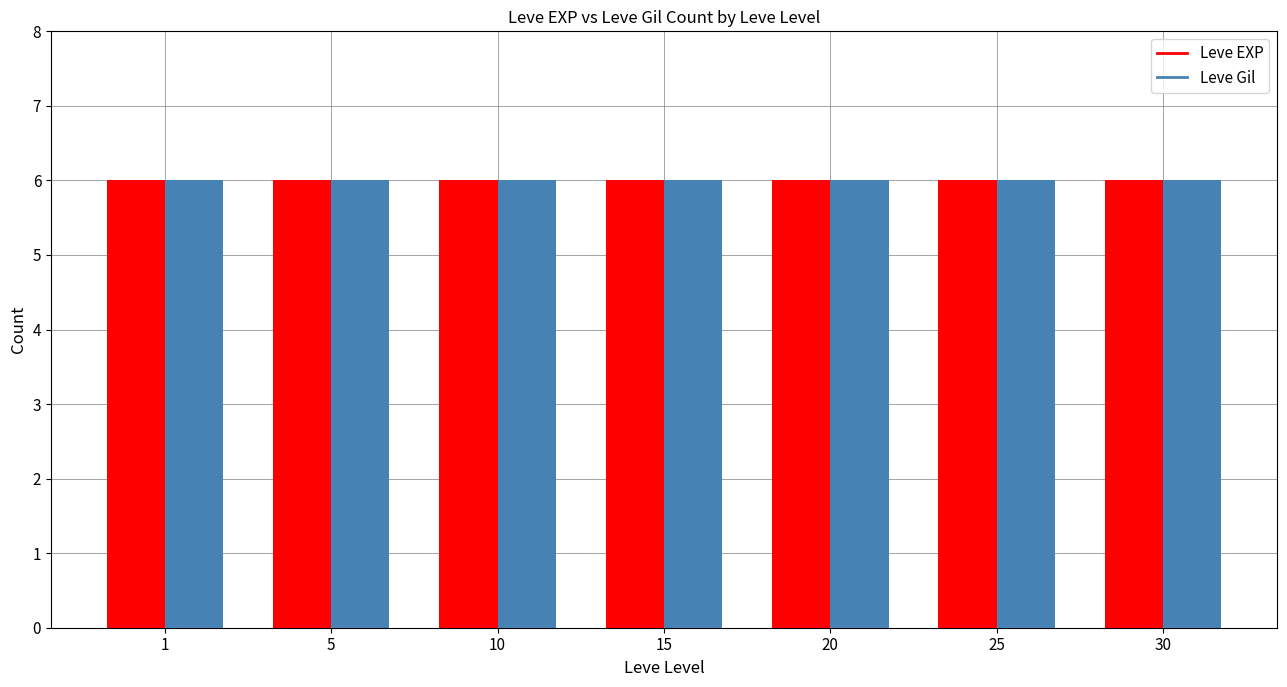

How many series are shown in this chart?

2